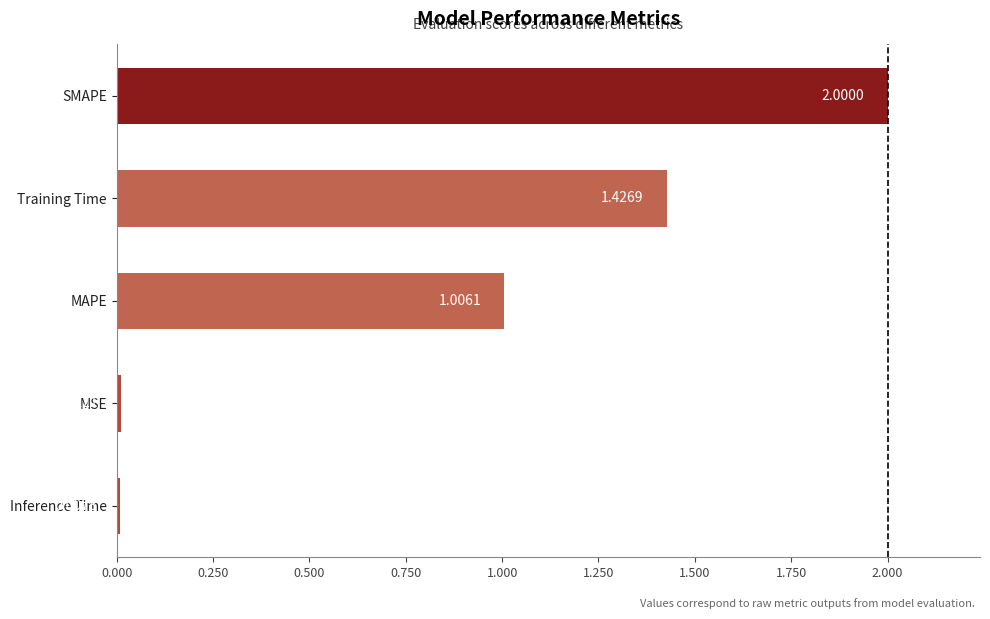

How many bars are there in total?

5